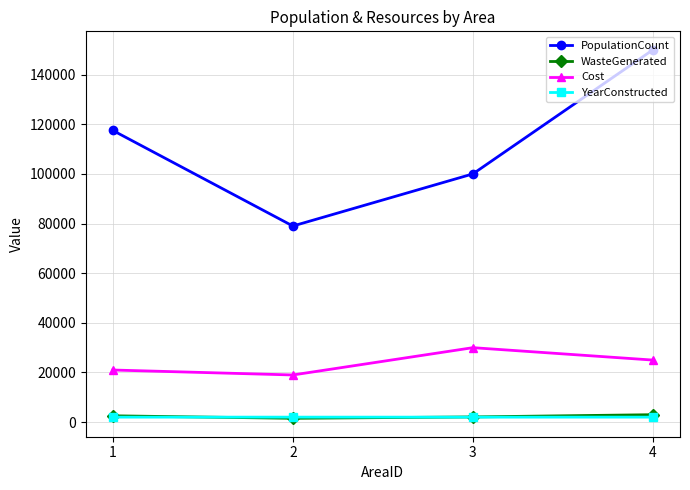

True or false: Cost has more than 2 points higher than both neighbors.

False